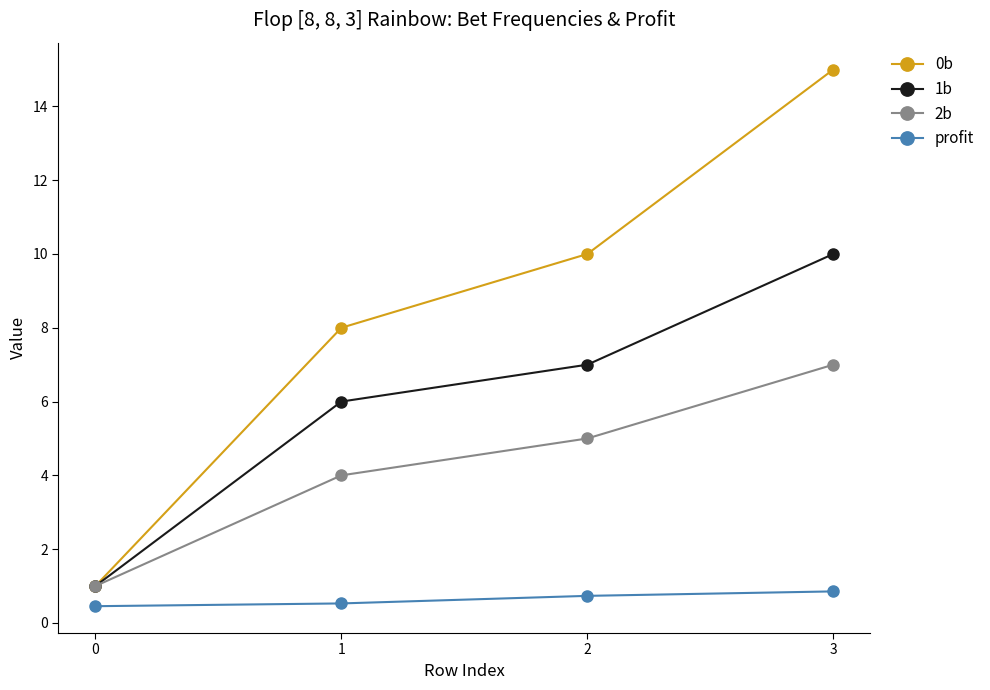

What is the sum of all profit values?

2.6